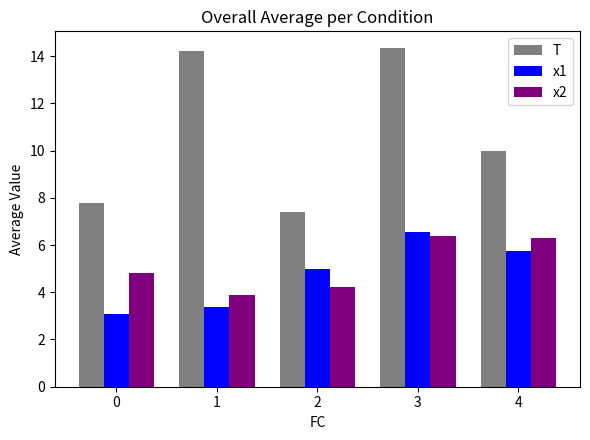

What is the difference between the maximum and minimum values in the T series?

6.9